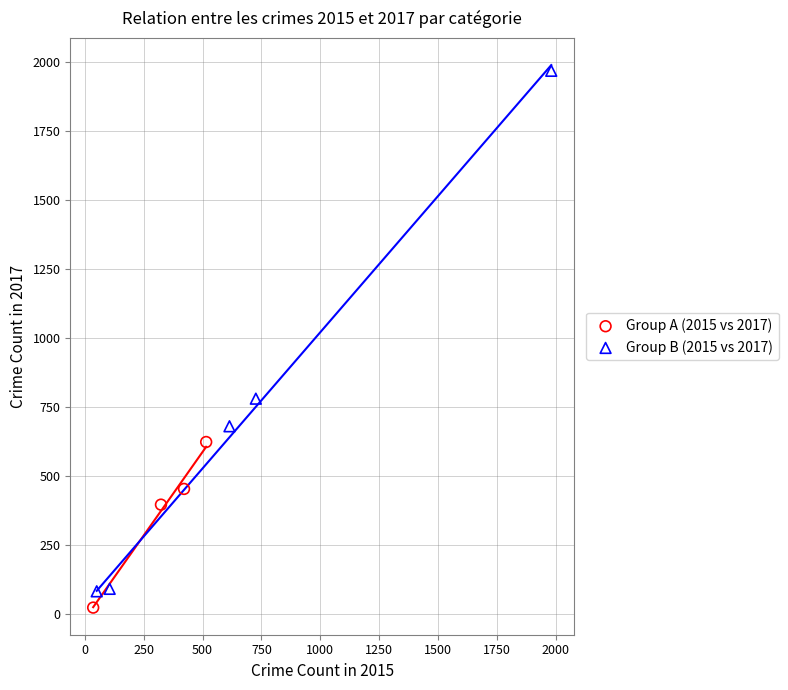

Which series has the largest Y range (max minus min)?

Group B (2015 vs 2017)